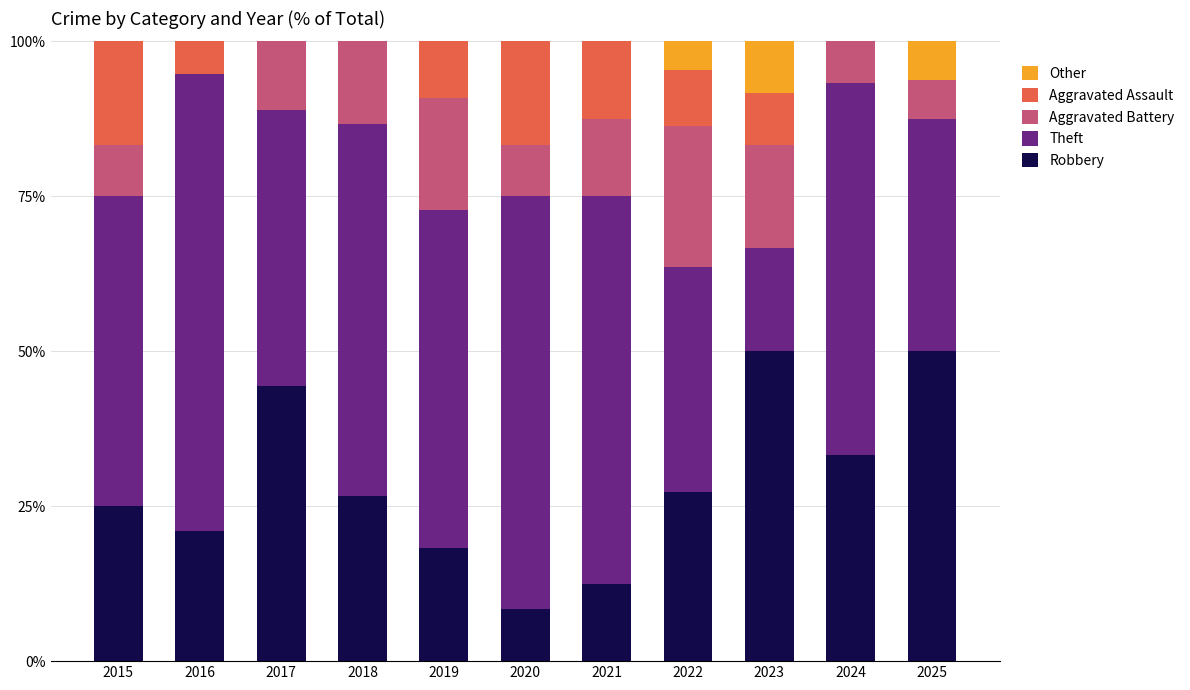

Is it true that Robbery equals 25.0 at 2015?

True